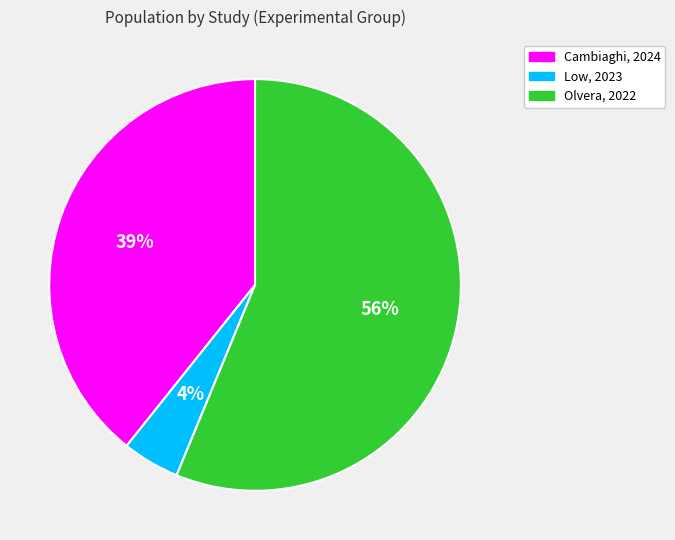

How many slices are in this pie chart?

3